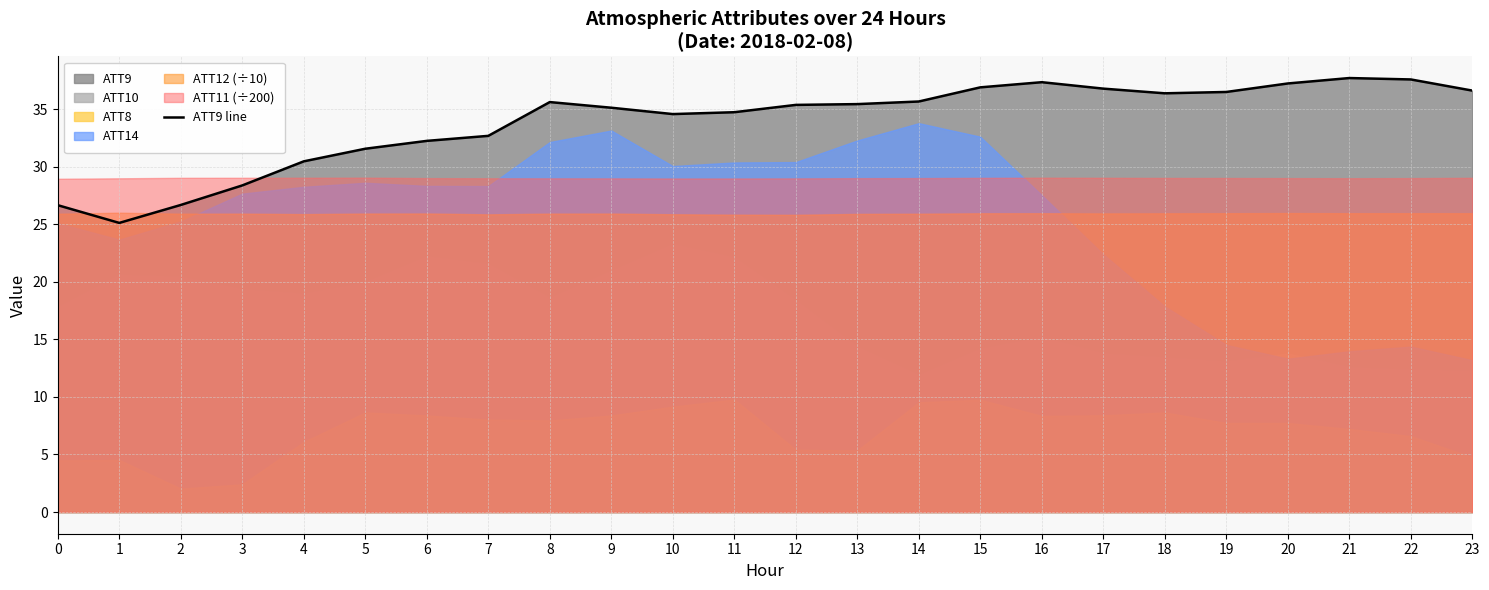

Reading right to left, list all the values displayed in this chart.

36.6	37.6	37.7	37.2	36.5	36.4	36.8	37.3	36.9	35.7	35.4	35.4	34.7	34.6	35.1	35.6	32.7	32.2	31.6	30.5	28.4	26.7	25.1	26.7